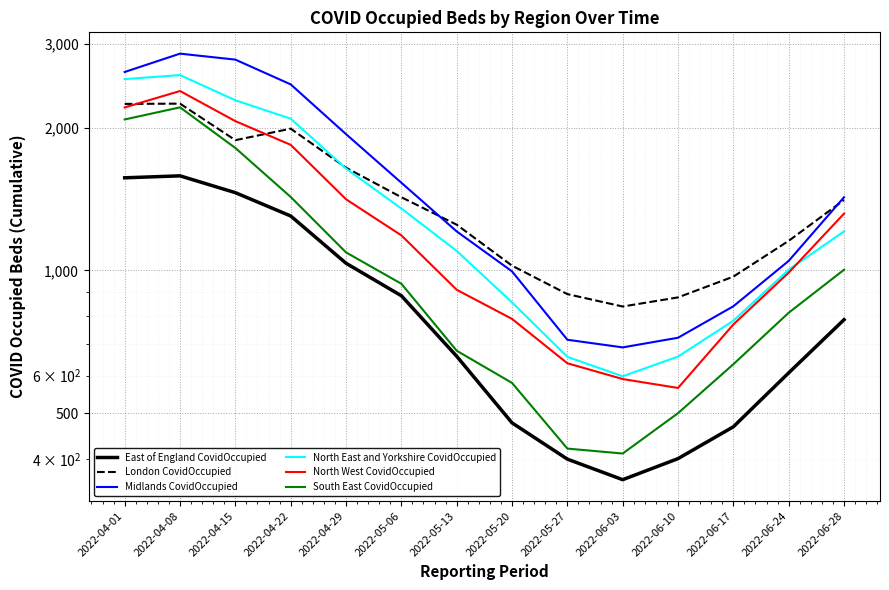

What is the average value of the North East and Yorkshire CovidOccupied series?

1381